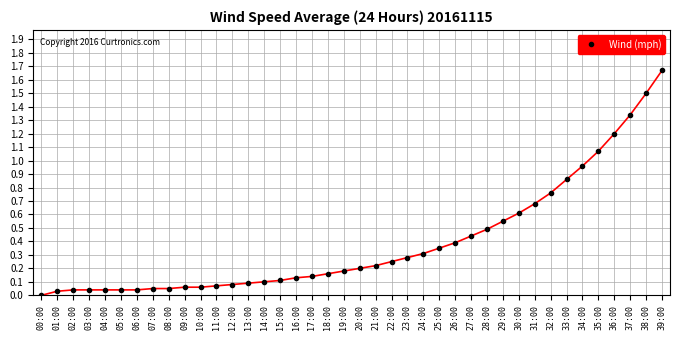

Which has a higher value, 38:00 or 21:00?

38:00